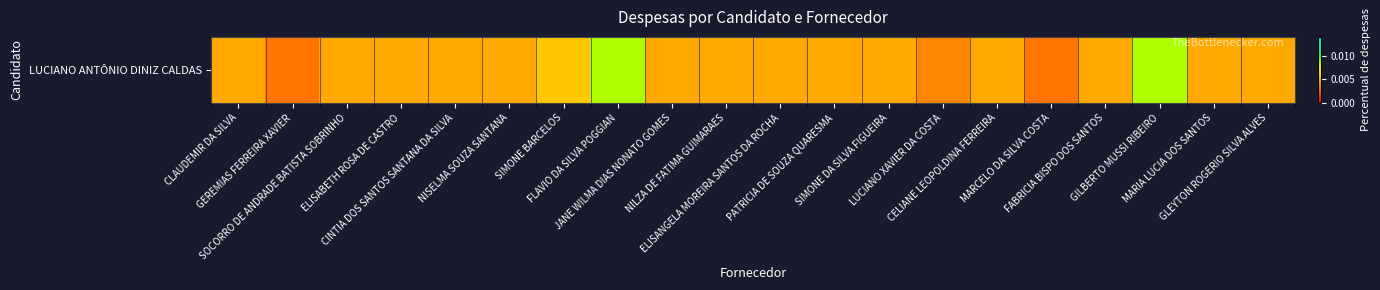

Rank the categories by value from highest to lowest.

FLAVIO DA SILVA POGGIAN, GILBERTO MUSSI RIBEIRO, SIMONE BARCELOS, CLAUDEMIR DA SILVA, SOCORRO DE ANDRADE BATISTA SOBRINHO, ELISABETH ROSA DE CASTRO, CINTIA DOS SANTOS SANTANA DA SILVA, NISELMA SOUZA SANTANA, JANE WILMA DIAS NONATO GOMES, NILZA DE FATIMA GUIMARAES, ELISANGELA MOREIRA SANTOS DA ROCHA, PATRICIA DE SOUZA QUARESMA, SIMONE DA SILVA FIGUEIRA, CELIANE LEOPOLDINA FERREIRA, FABRICIA BISPO DOS SANTOS, MARIA LUCIA DOS SANTOS, GLEYTON ROGERIO SILVA ALVES, LUCIANO XAVIER DA COSTA, GEREMIAS FERREIRA XAVIER, MARCELO DA SILVA COSTA